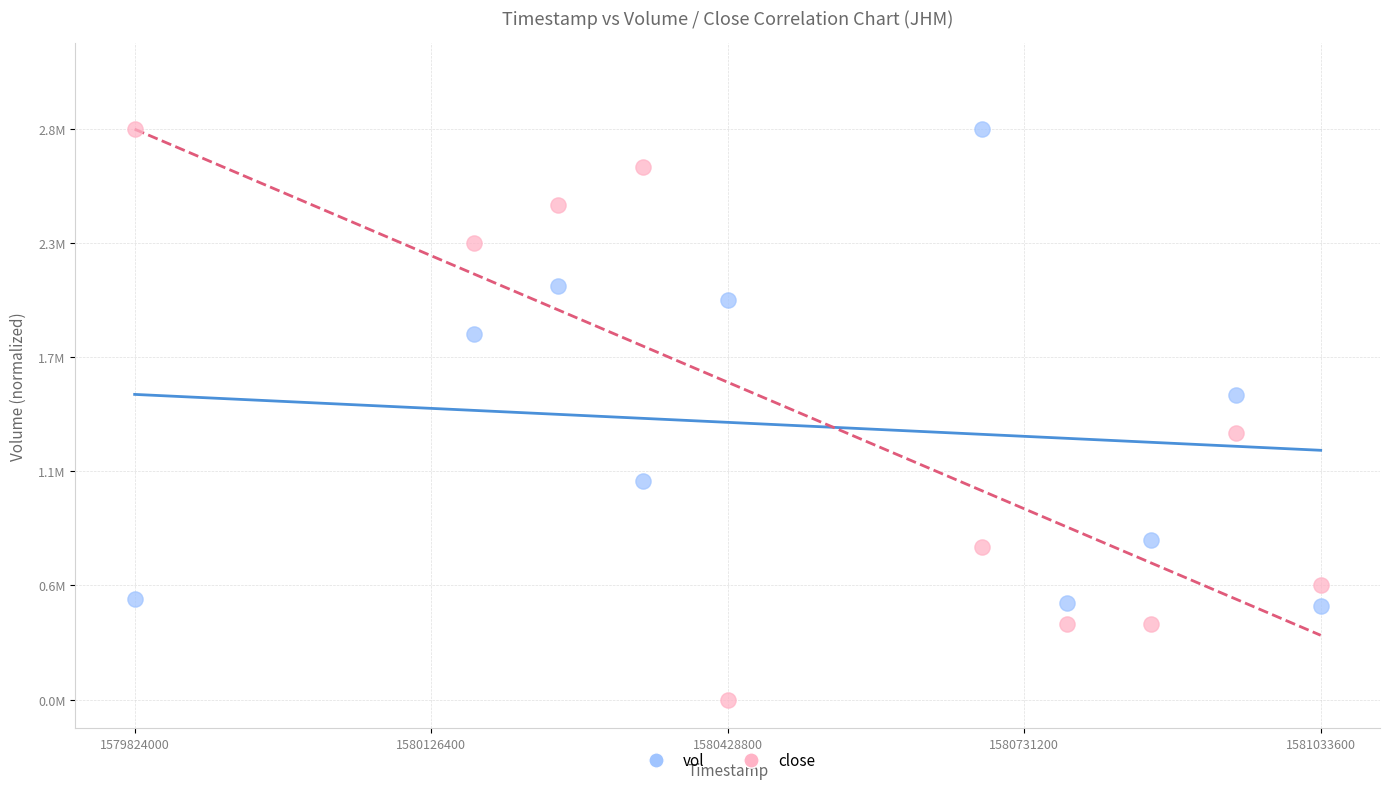

What are all the series names shown in the legend?

vol, close